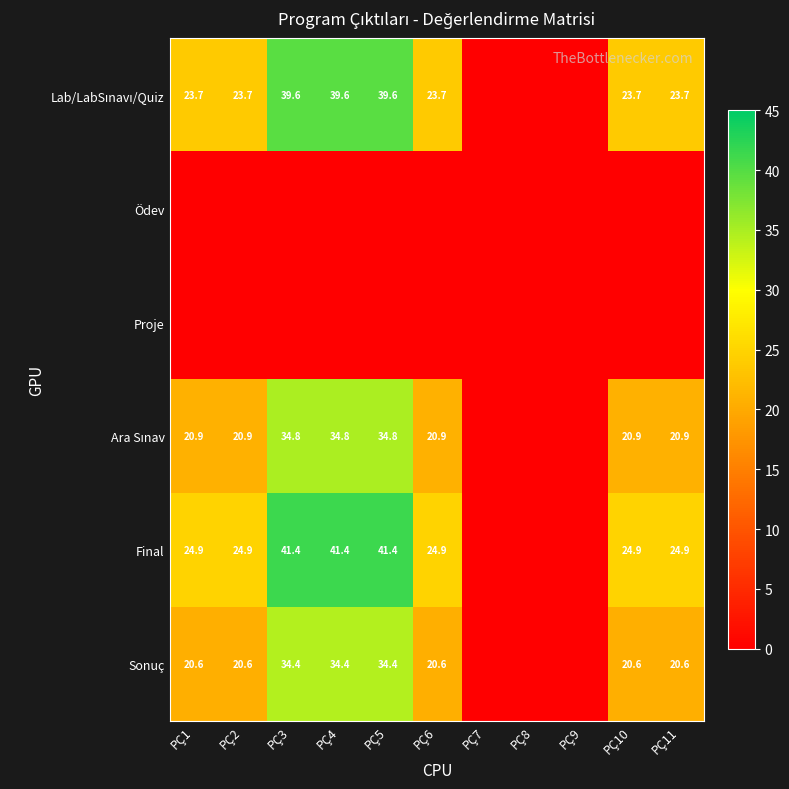

Is it true that Sonuç equals 8.0 at PÇ4?

False